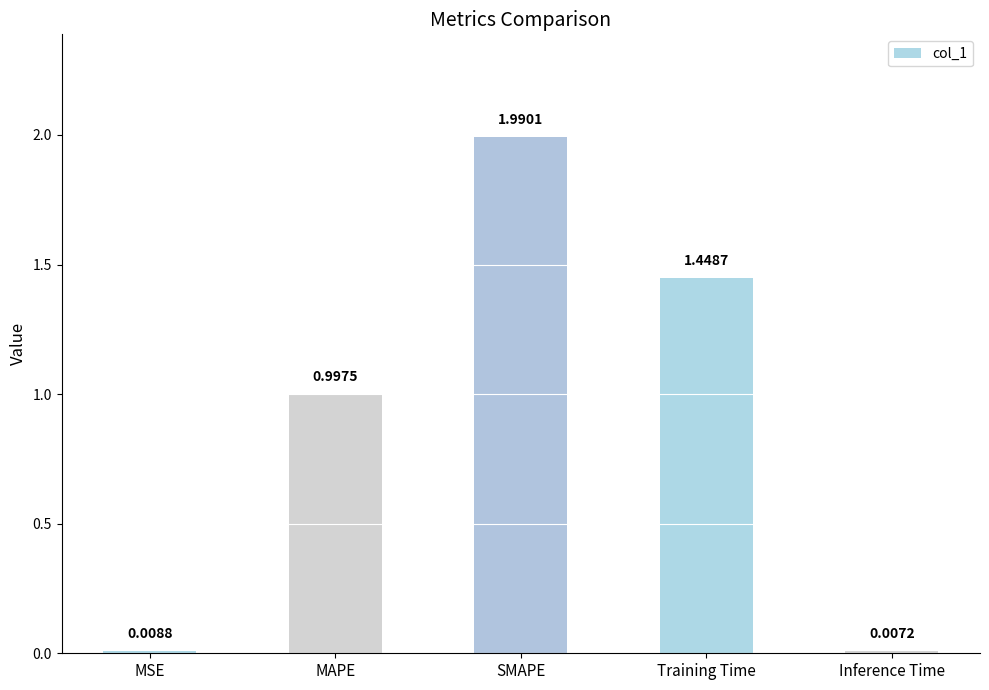

What position from the right is MAPE?

4